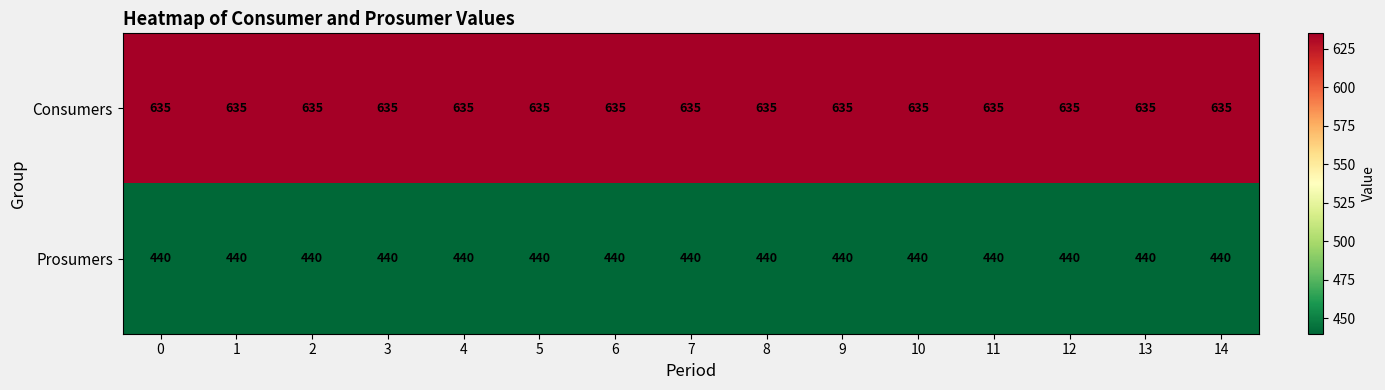

Rank the series by their average value, from lowest to highest.

Prosumers, Consumers